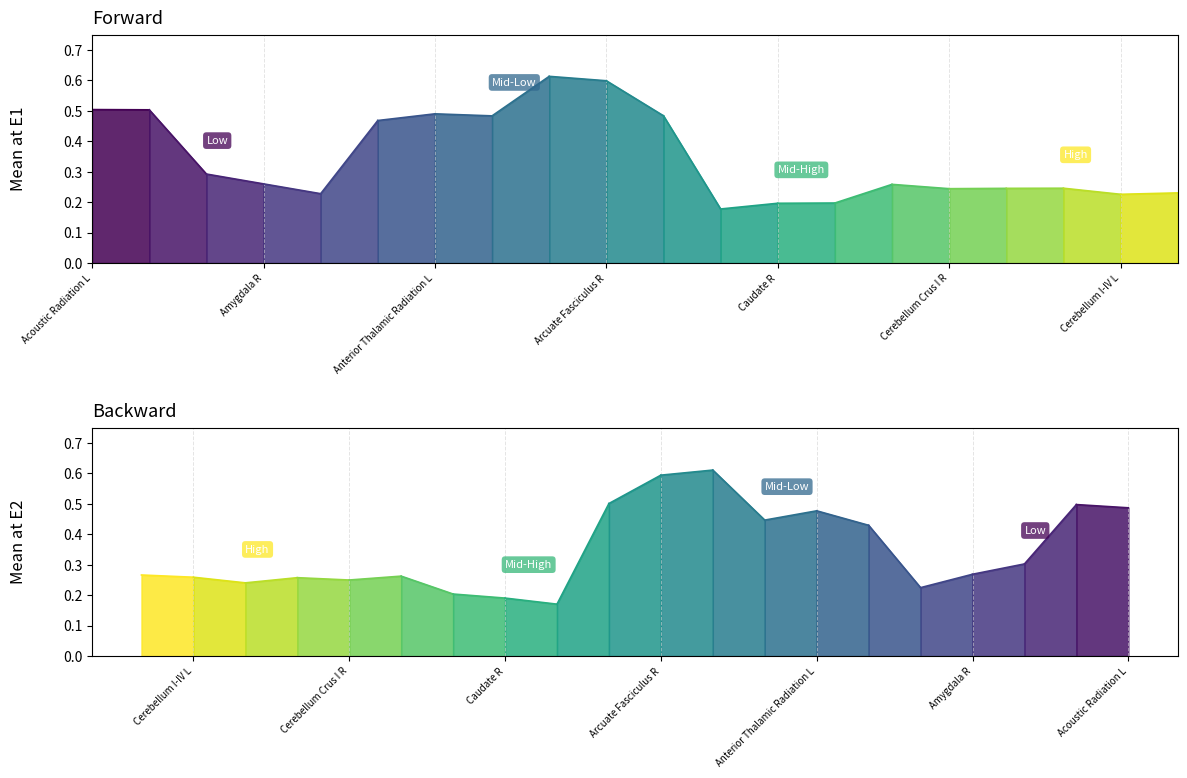

Which series ends up on top after the final intersection of Mean at E1 and Mean at E2?

Mean at E2